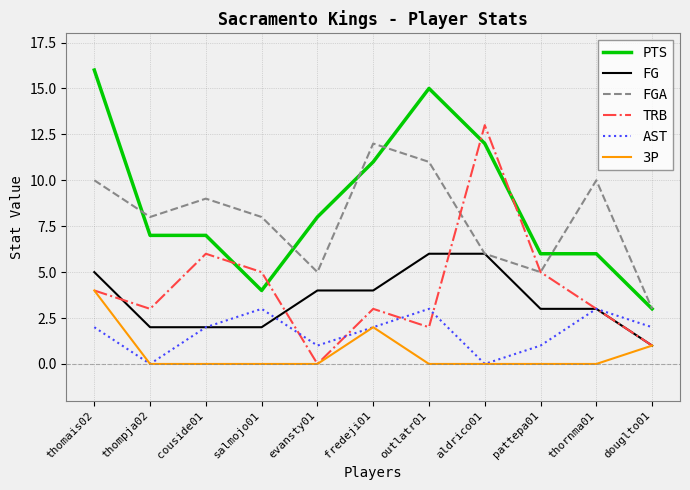

The FG series shows 6 at aldrico01. True or false?

True